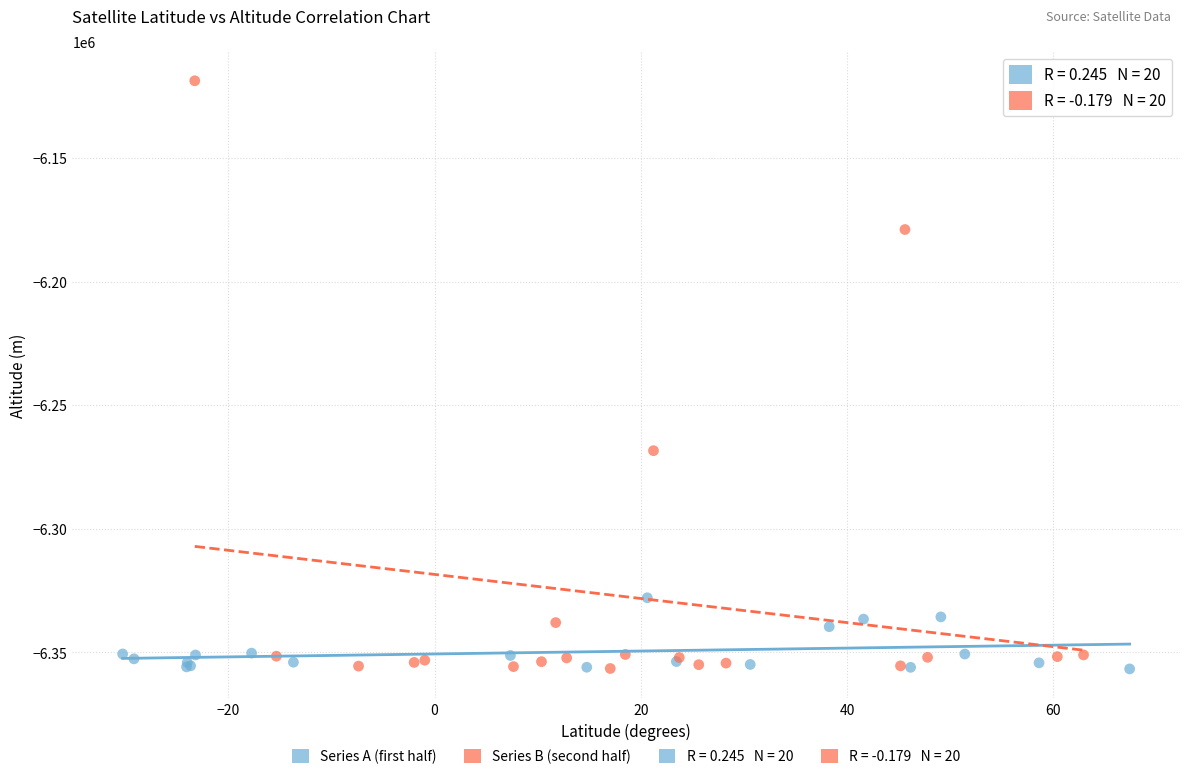

Which series has the largest Y range (max minus min)?

Series B (second half)